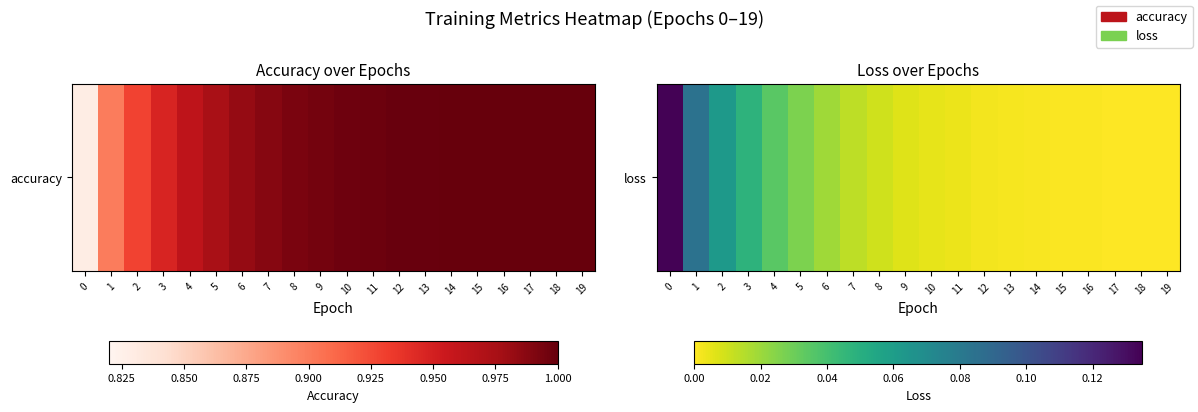

What is the sum of all values?

0.5